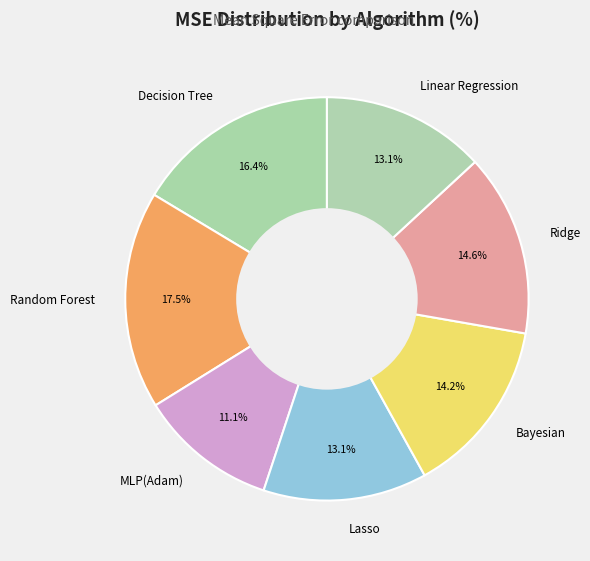

What percentage is the Linear Regression slice, to the nearest percent?

13%